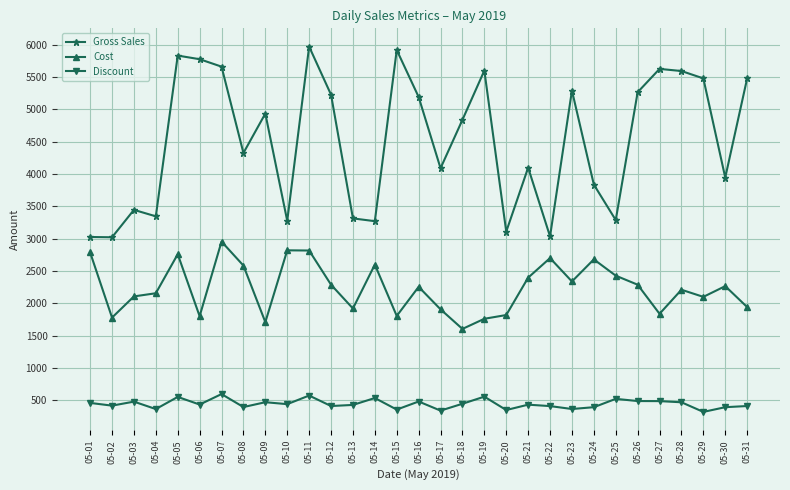

What is the difference between the maximum and minimum values in the Discount series?

276